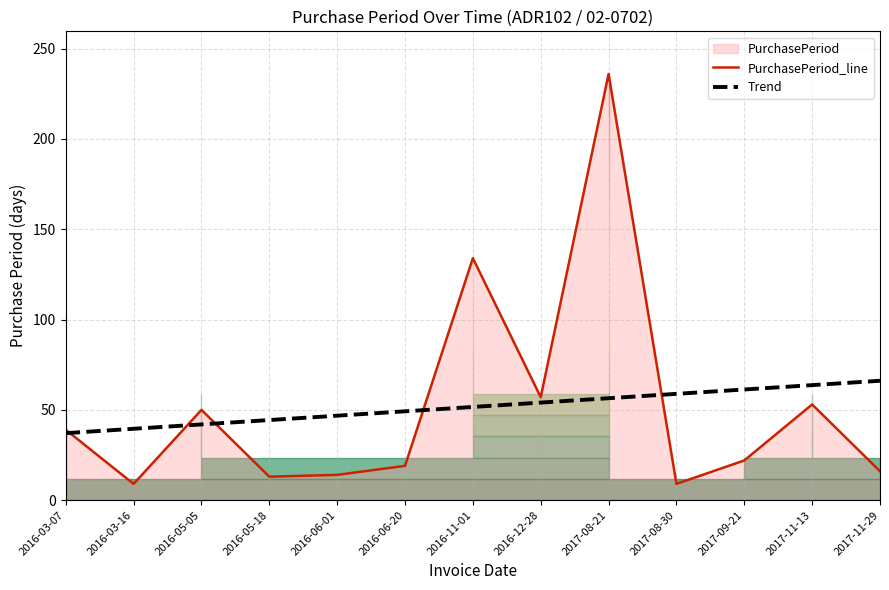

What position from the right is 2016-11-01?

7